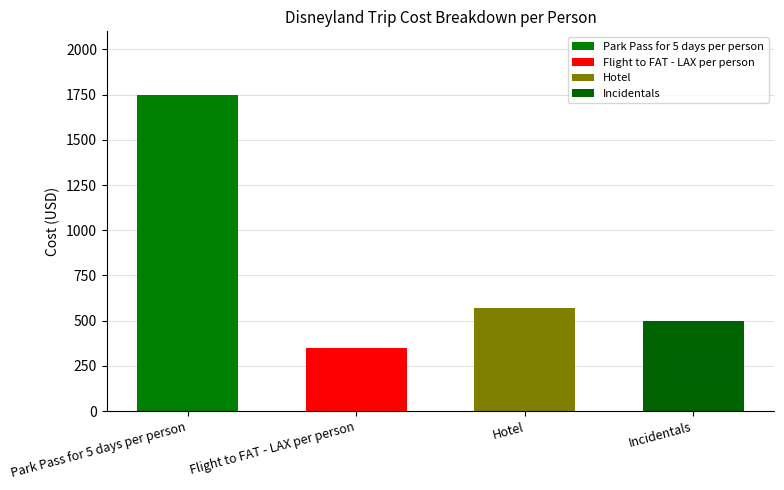

What position from the left is Incidentals?

4